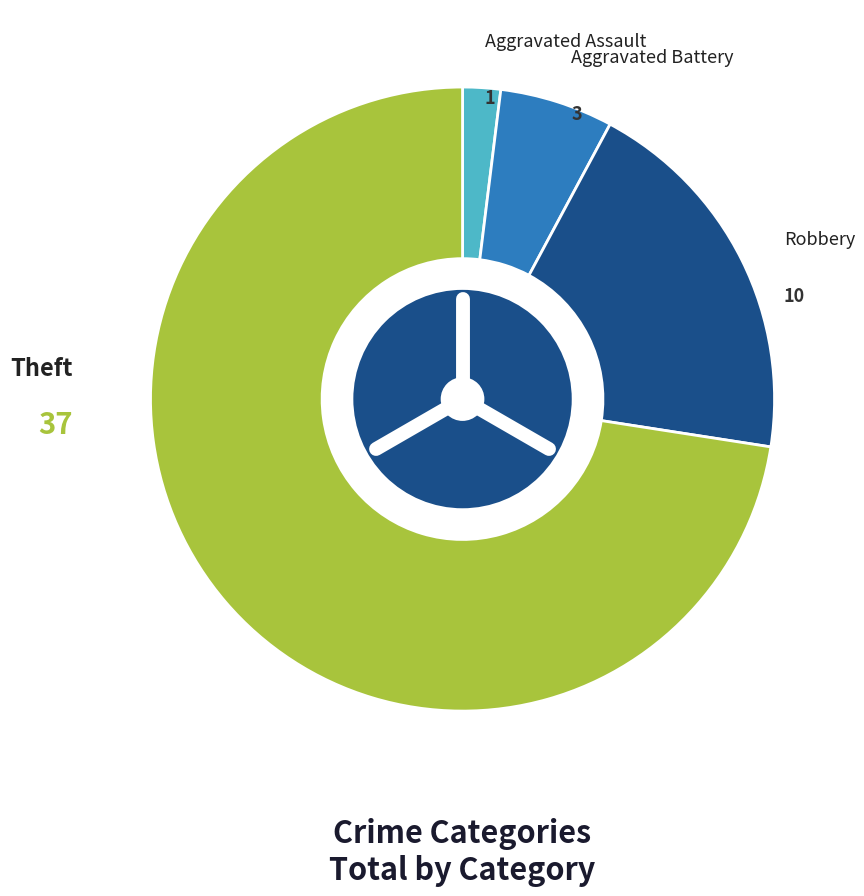

Does any single category account for the majority?

Yes